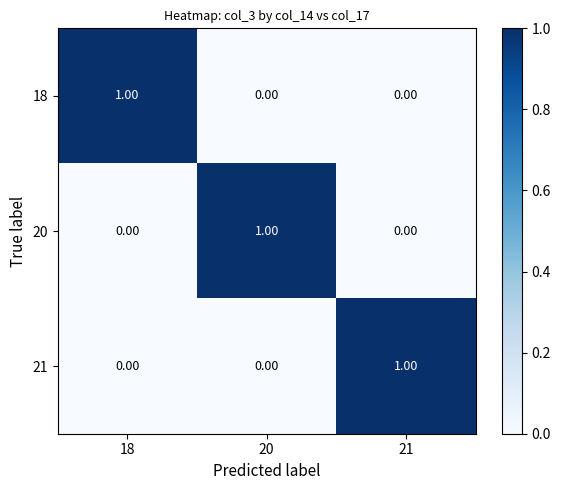

Is the value of 20 at 20 greater than the value of 21 at 20?

Yes